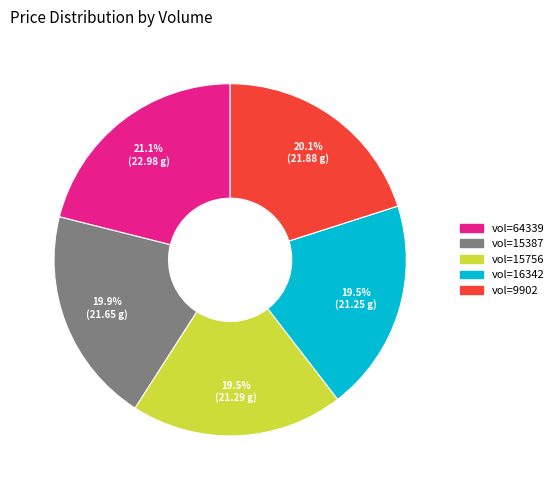

Approximately how many times larger is the value at vol=15756 compared to vol=64339?

0.9